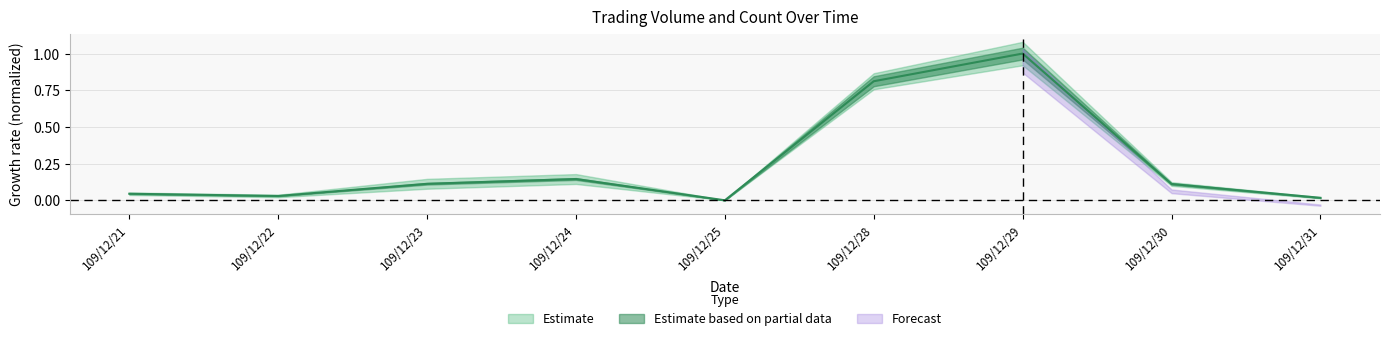

Between 109/12/28 and 109/12/21, which is larger?

109/12/28